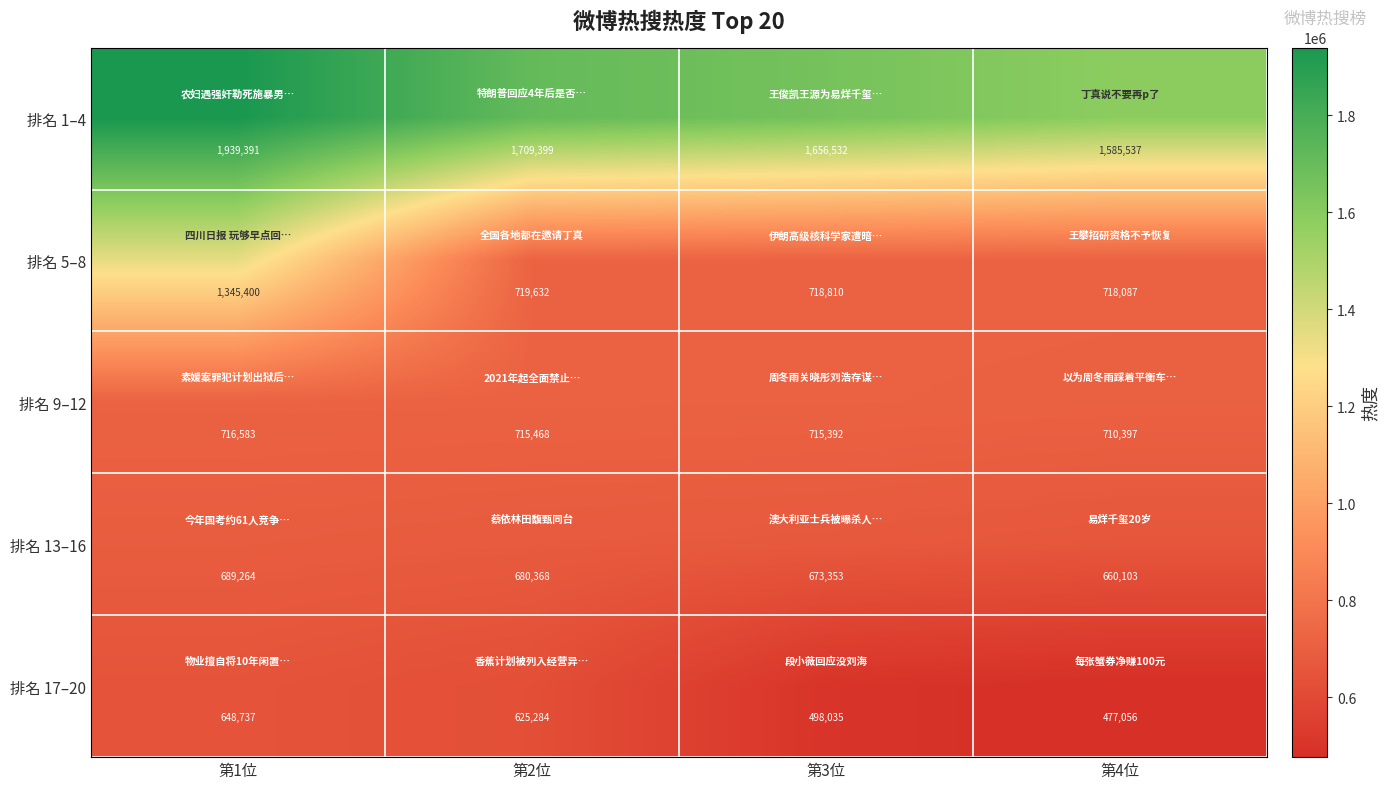

Reading left to right, what are all the values shown in this chart?

排名 1–4: 1939391	1709399	1656532	1585537
排名 5–8: 1345400	719632	718810	718087
排名 9–12: 716583	715468	715392	710397
排名 13–16: 689264	680368	673353	660103
排名 17–20: 648737	625284	498035	477056